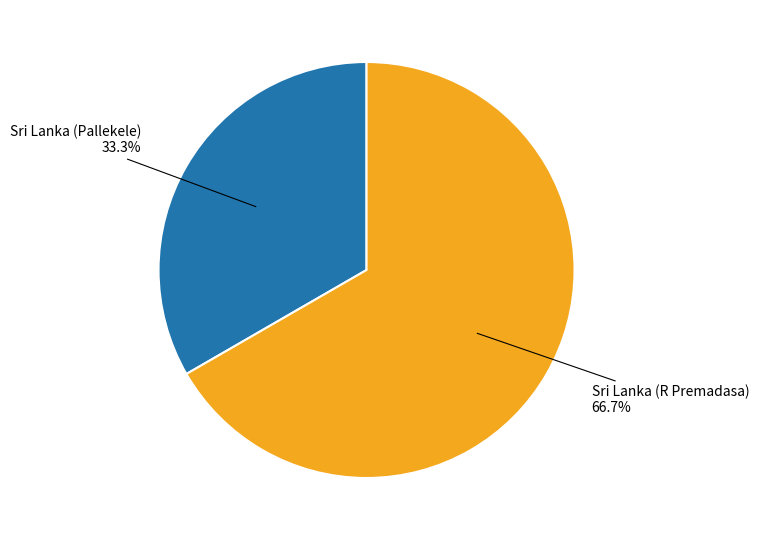

Does any single category account for the majority?

Yes